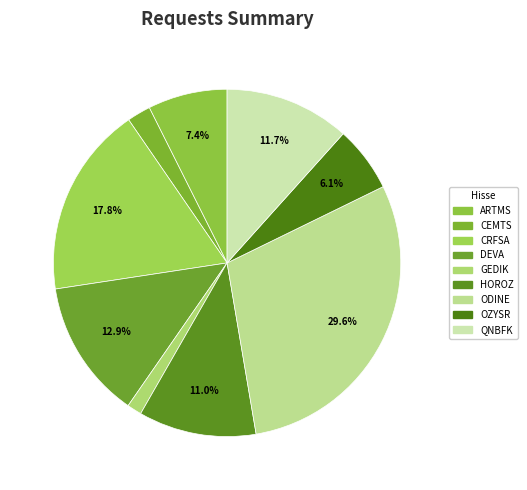

How many slices are in this pie chart?

9